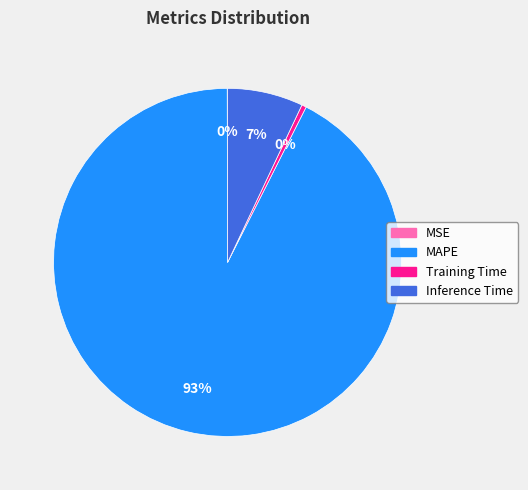

To the nearest percent, what is the average slice percentage?

25%